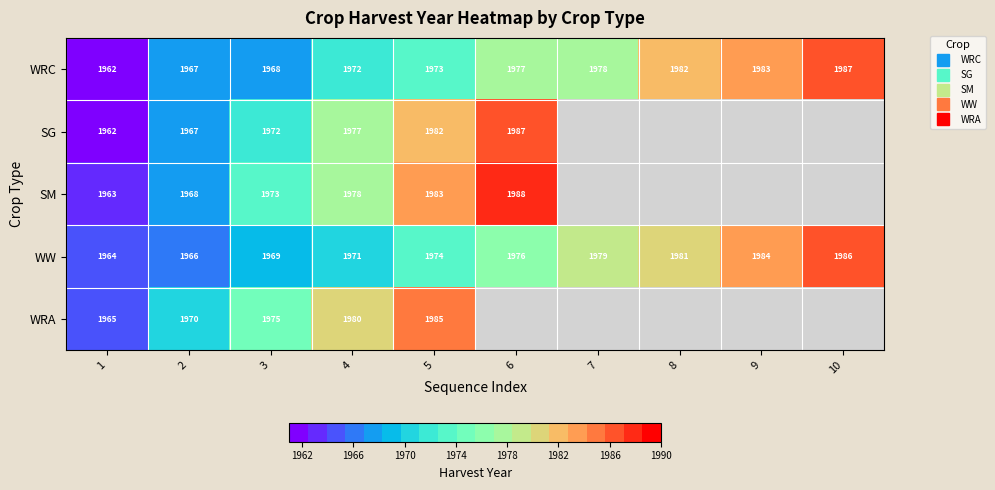

Read the WW value at 9.

1984.0